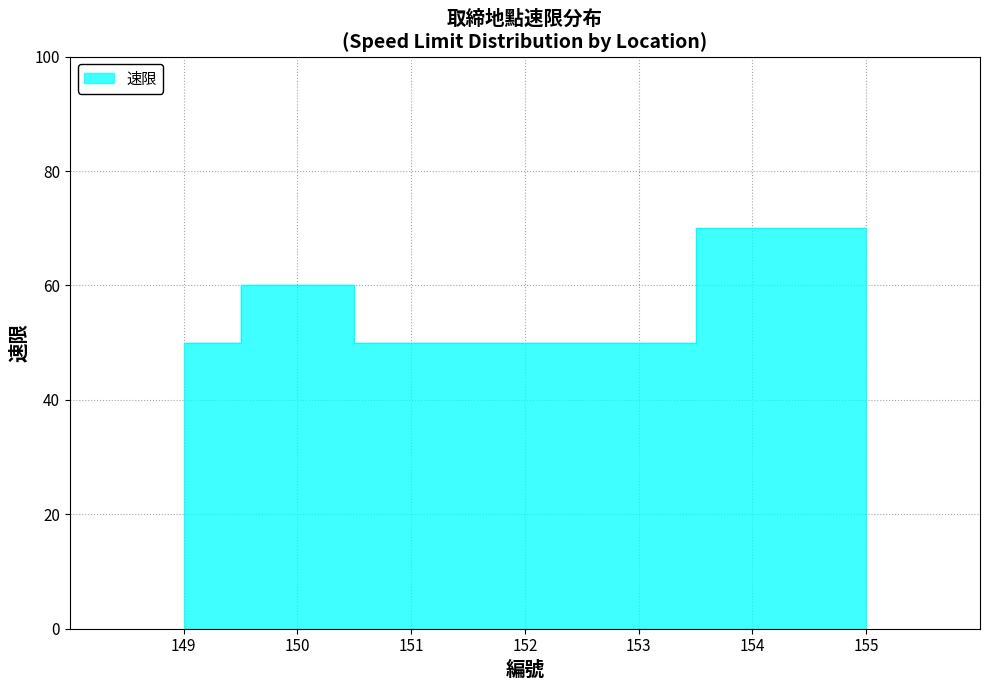

Rank the categories by value from lowest to highest.

149, 151, 152, 153, 150, 154, 155